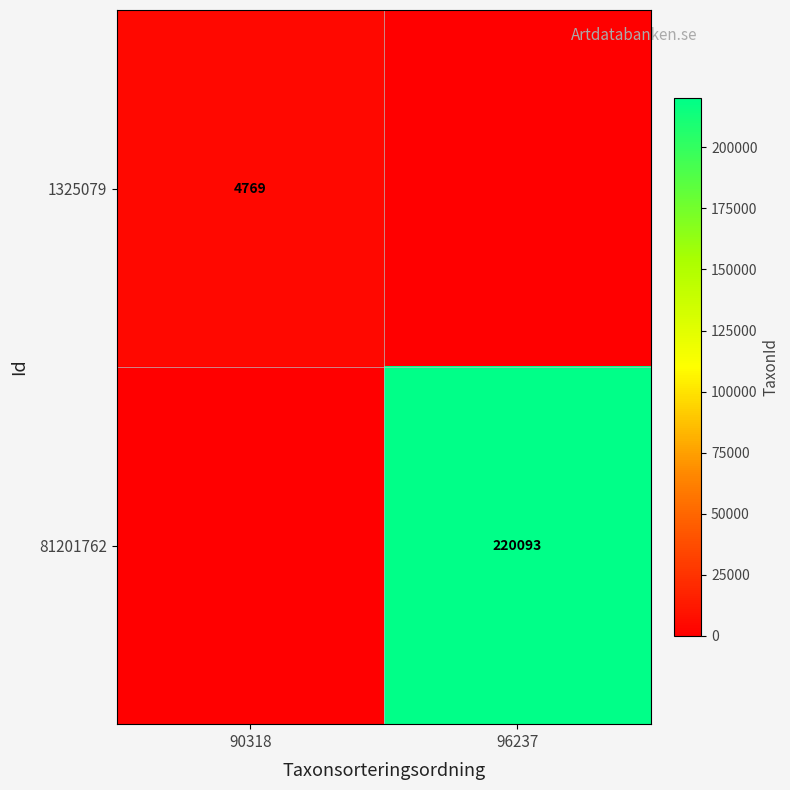

Which has a higher value, 96237 or 90318?

90318